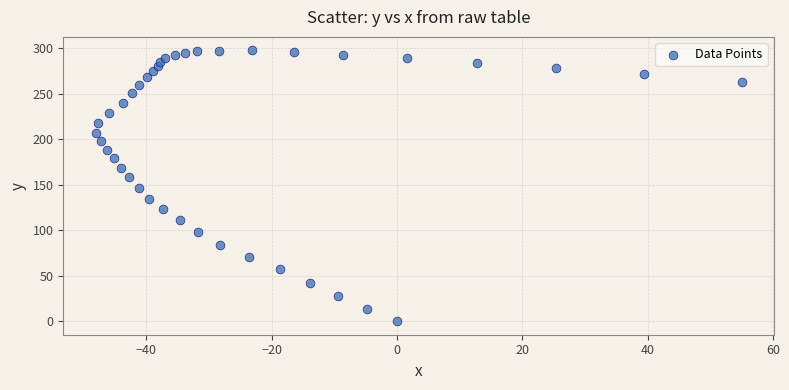

What is the range of Y values (max minus min)?

297.8